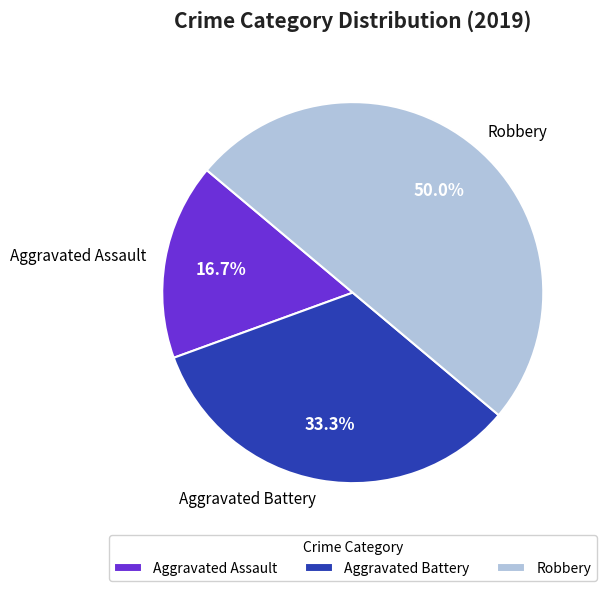

The Aggravated Battery slice represents 33% of the pie. True or false?

True